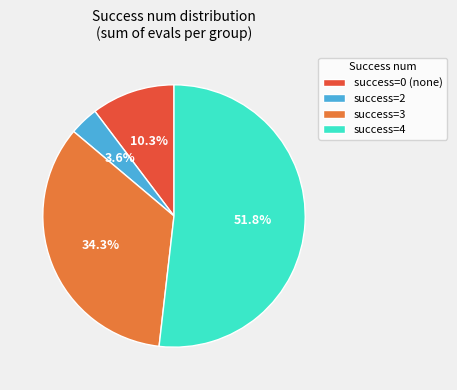

How many slices are in this pie chart?

4